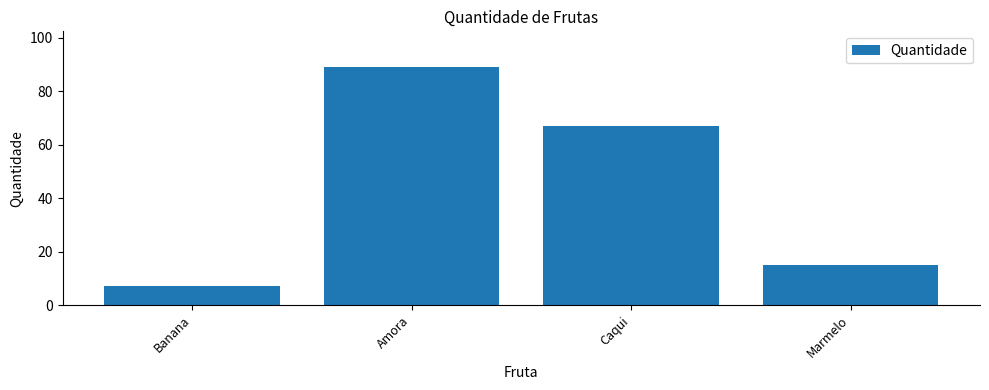

Which has a higher value, Caqui or Marmelo?

Caqui